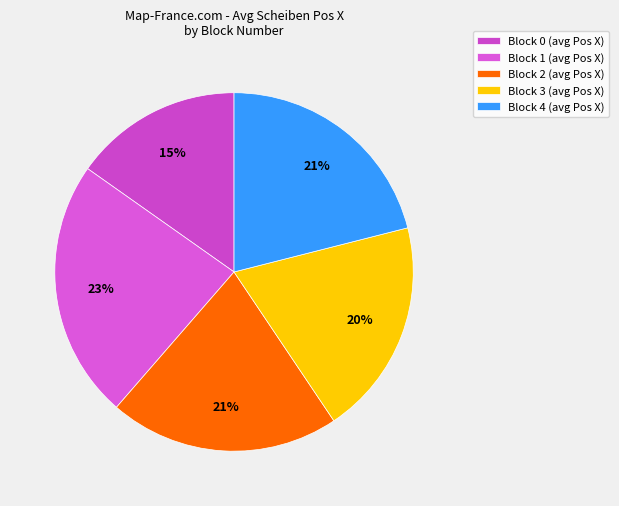

Count the number of slices in the pie.

5